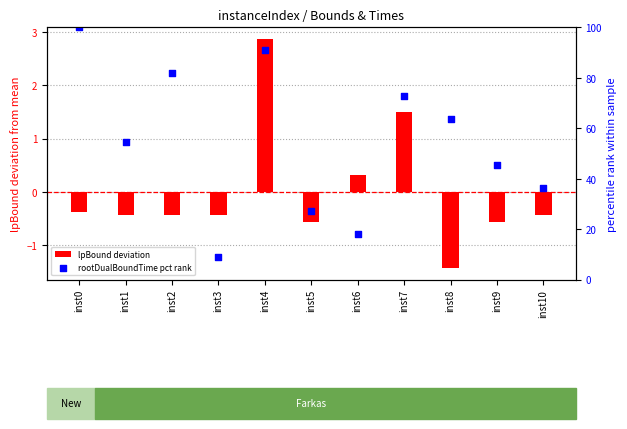

What is the total value across all series at inst5?

26.7